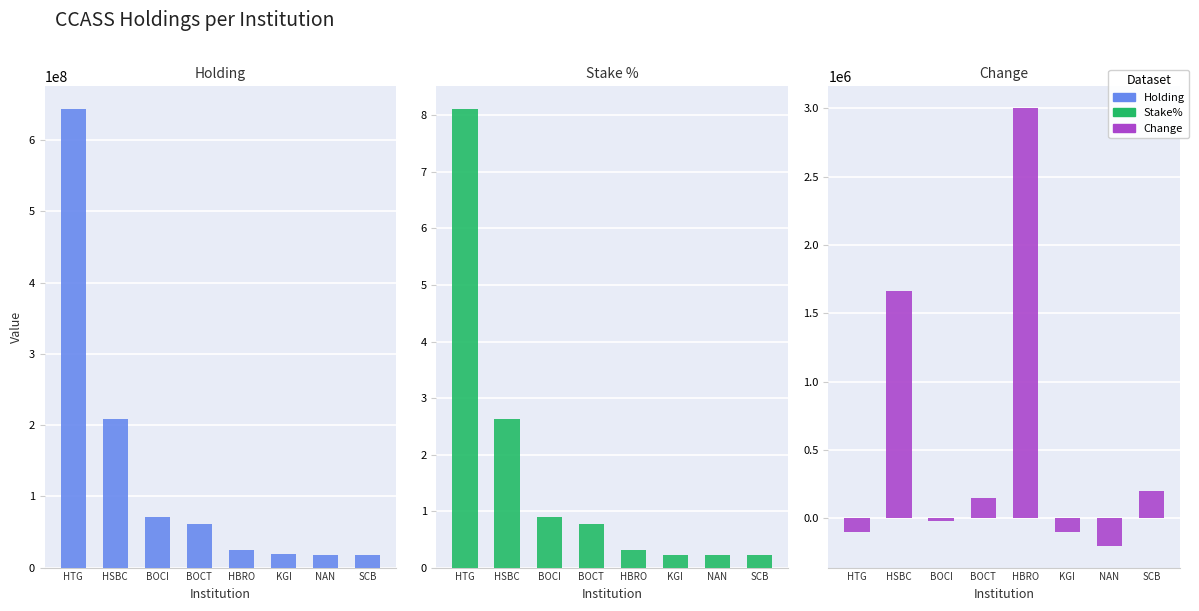

How many bars are there in total?

24